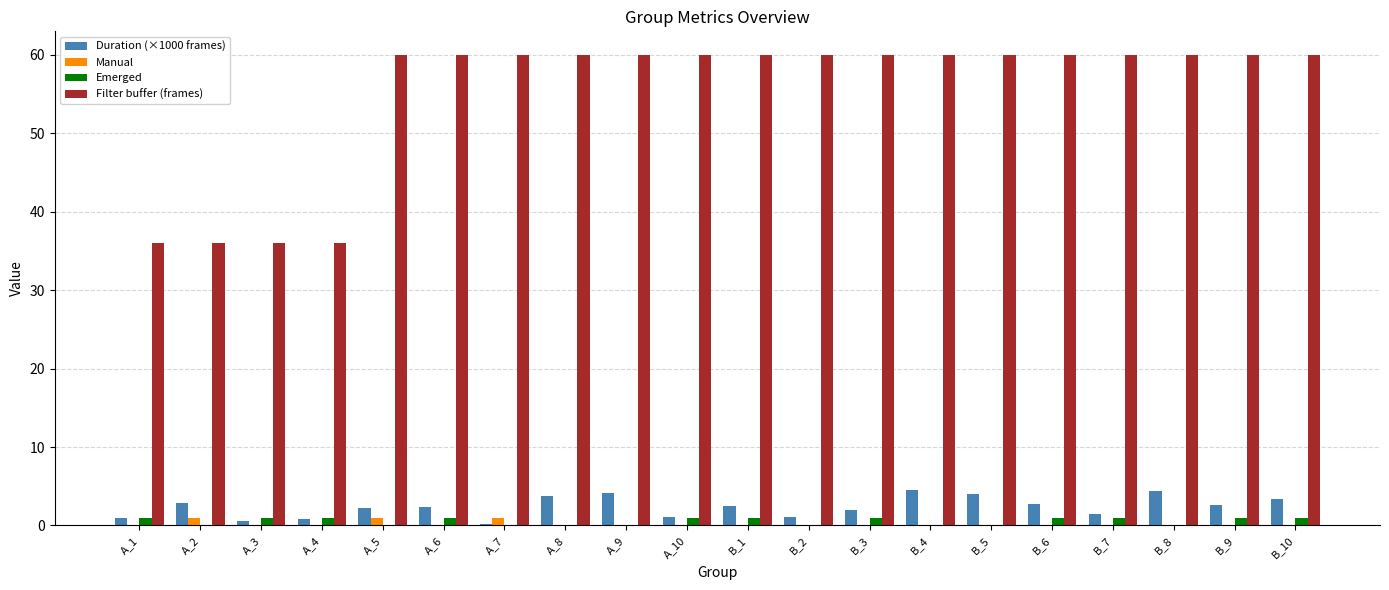

Which series changed the most between A_2 and A_5?

Filter buffer (frames)